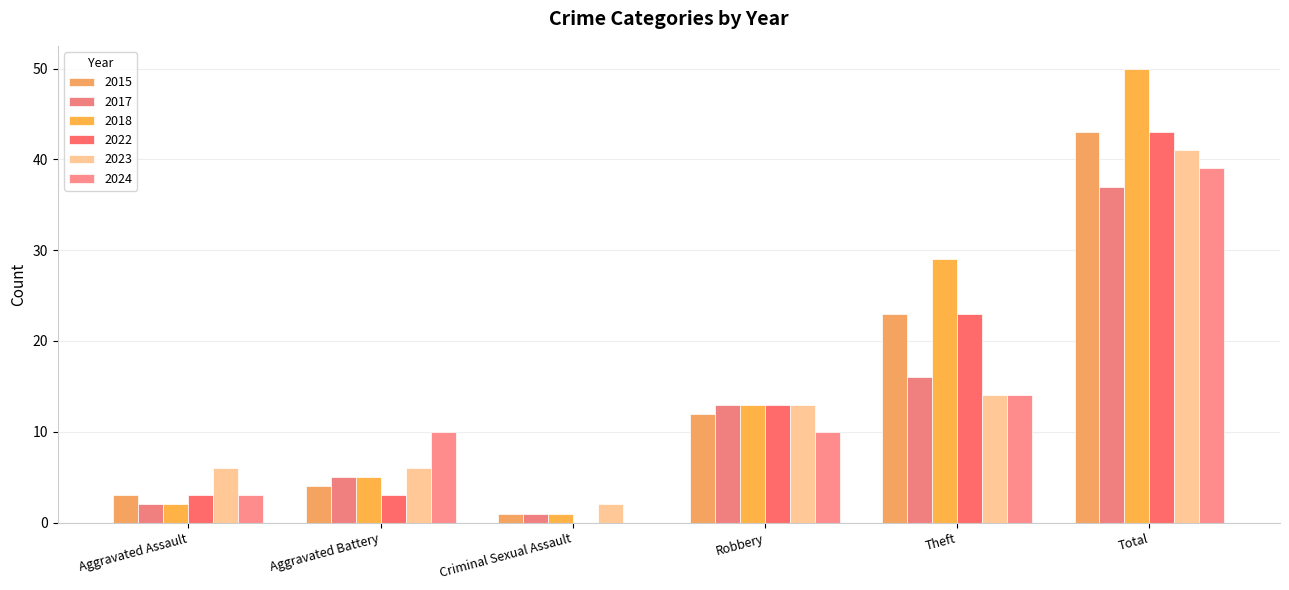

How many groups of bars are there?

6